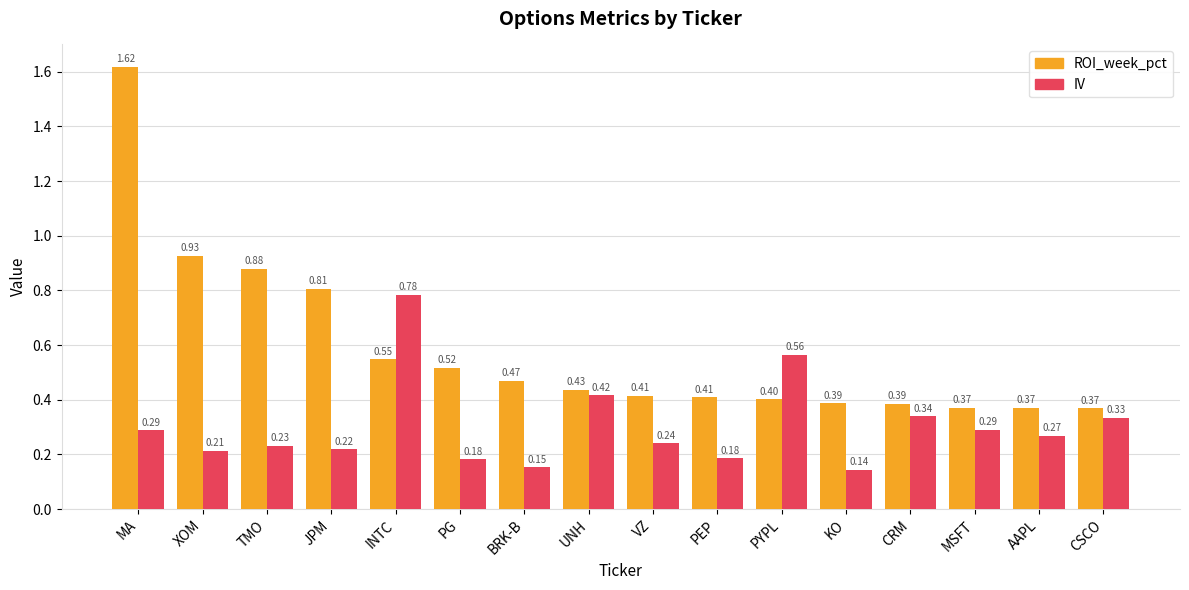

Is the value of ROI_week_pct at CSCO greater than the value of IV at CRM?

Yes